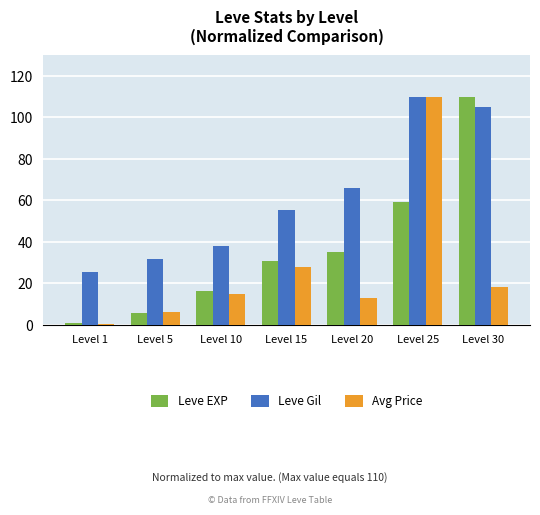

What is the total value across all series at Level 30?

233.2